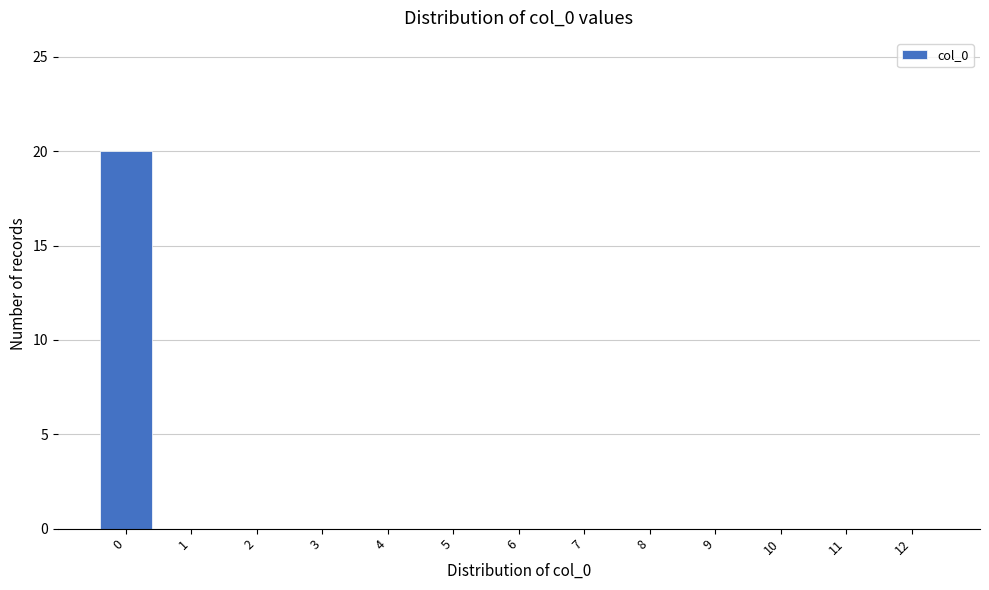

Reading right to left, list all the values displayed in this chart.

12=0	11=0	10=0	9=0	8=0	7=0	6=0	5=0	4=0	3=0	2=0	1=0	0=20